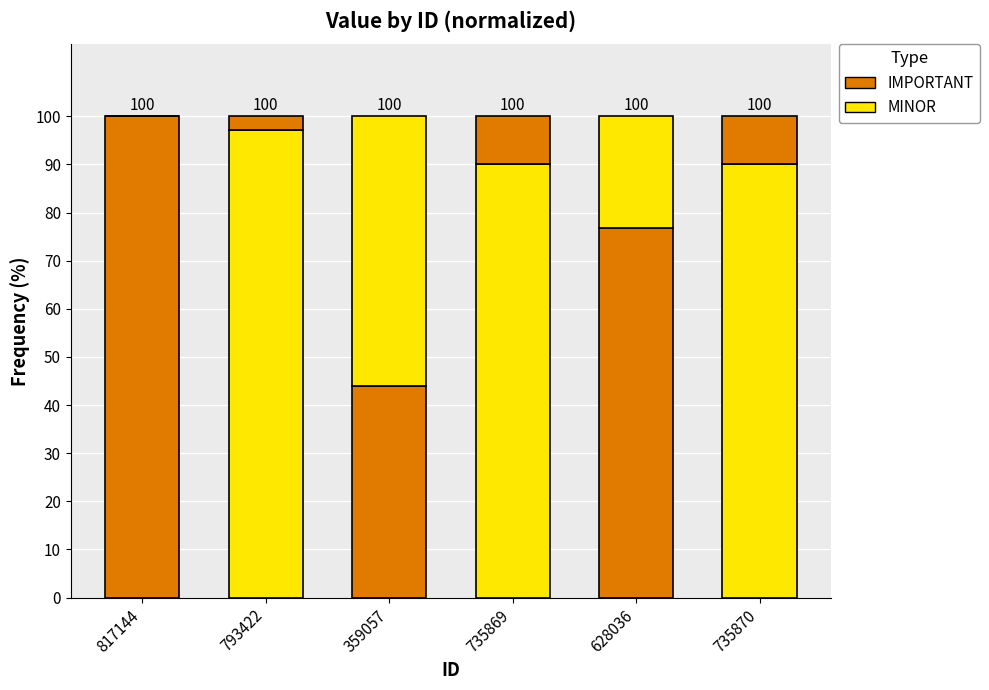

How many series are shown in this chart?

2